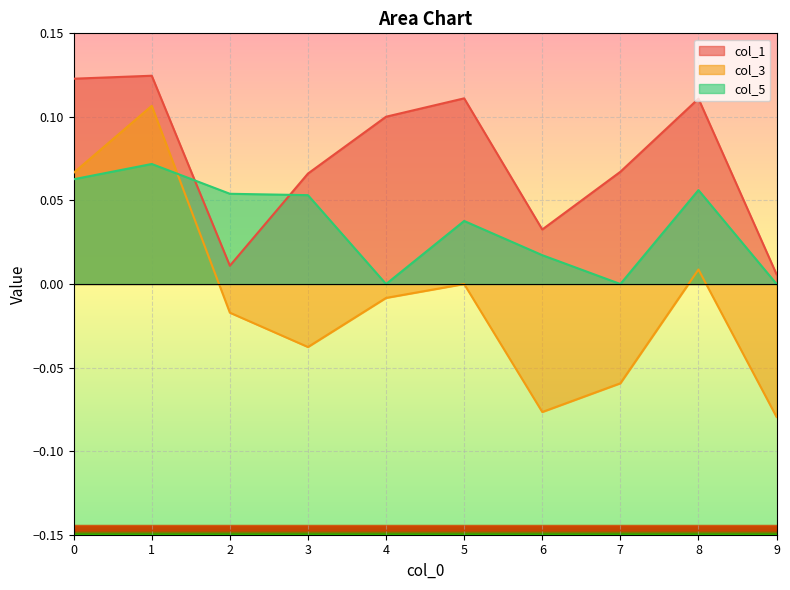

What is the difference between the maximum and minimum values in the col_5 series?

0.1